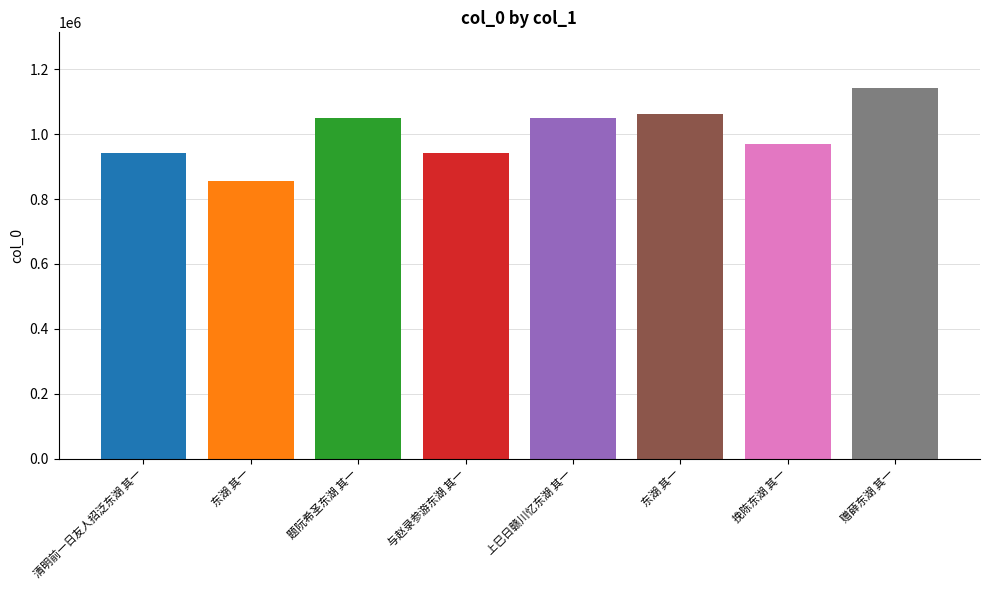

What is the change in value from 清明前一日友人招泛东湖 其一 to 与赵录参游东湖 其一?

-744